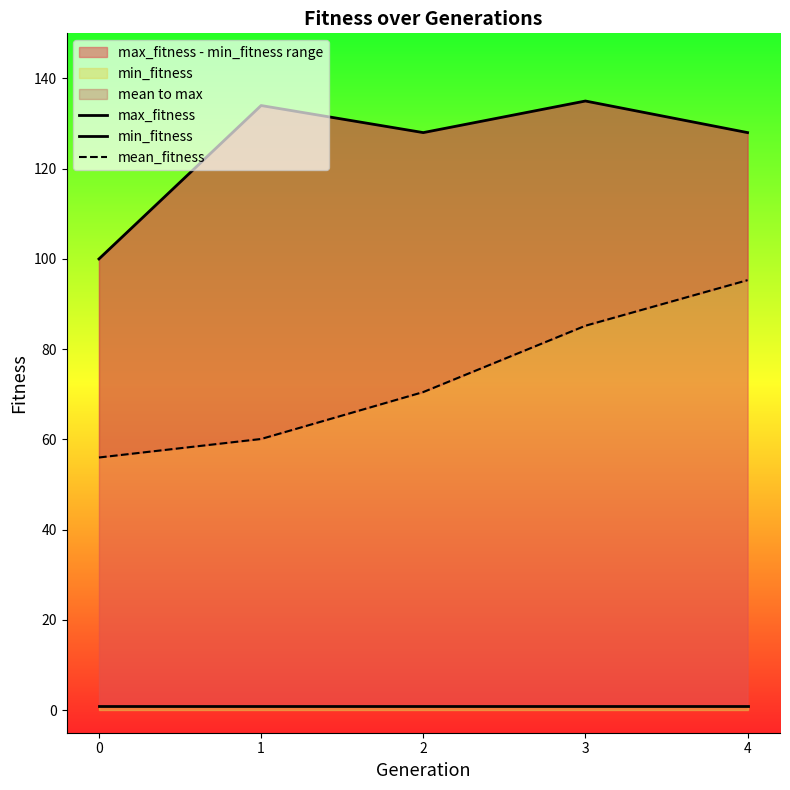

Reading left to right, extract all data points from this chart.

max_fitness: 0=100.0	1=134.0	2=128.0	3=135.0	4=128.0
min_fitness: 0=1.0	1=1.0	2=1.0	3=1.0	4=1.0
mean_fitness: 0=56.0	1=60.1	2=70.5	3=85.2	4=95.3